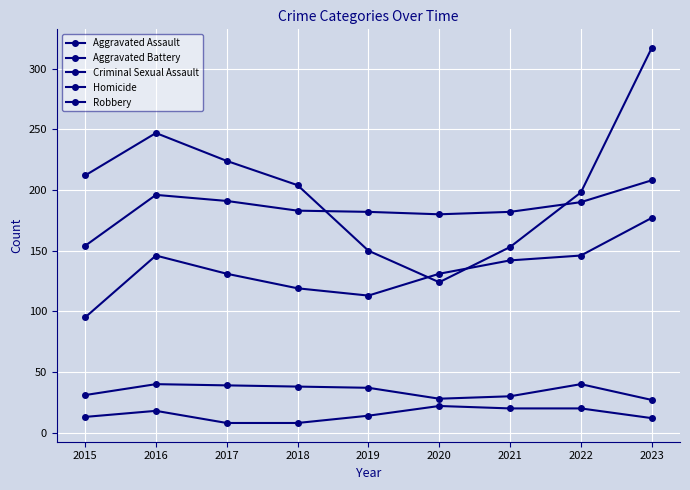

True or false: Aggravated Battery has more than 0 points higher than both neighbors.

True